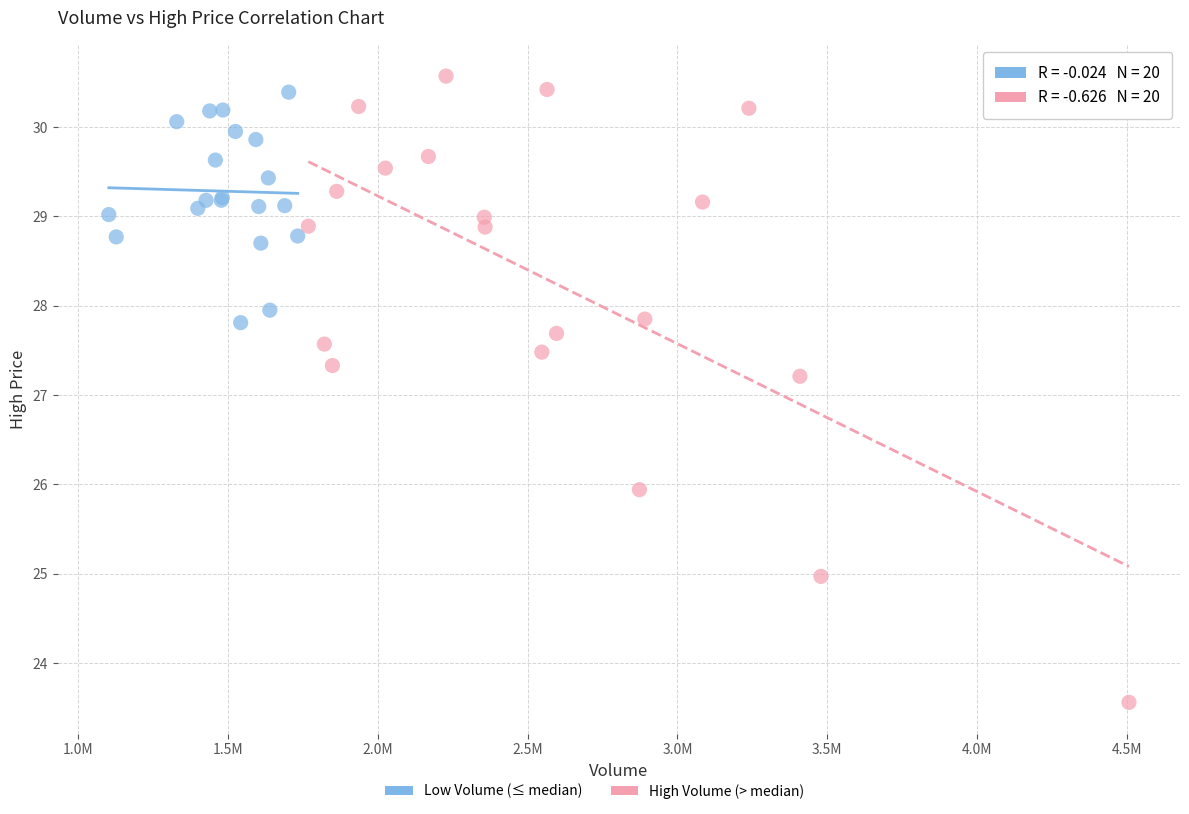

Which series reaches the minimum Y coordinate?

High Volume (> median)